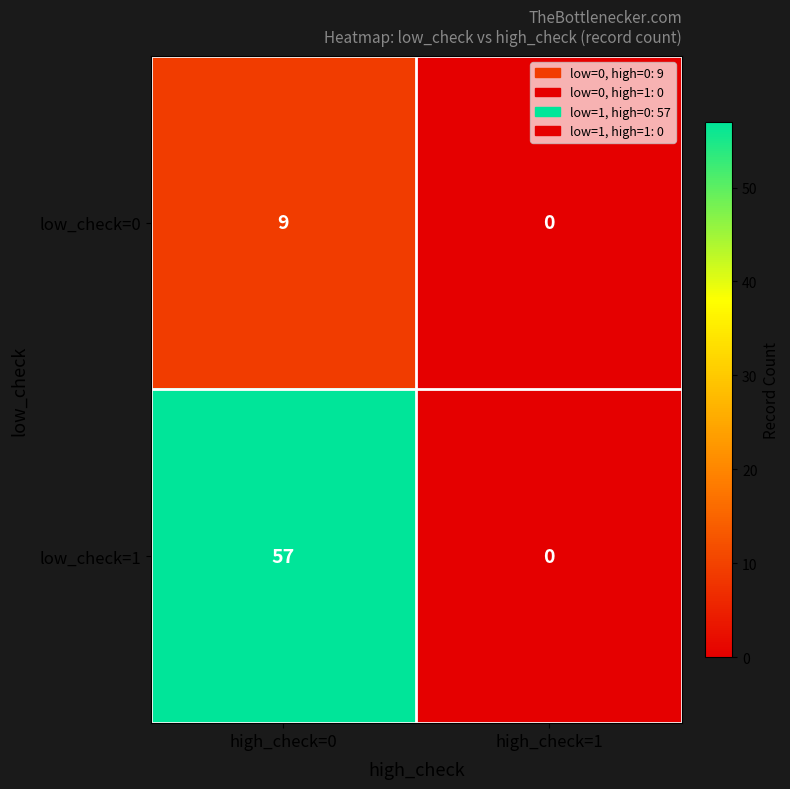

How many series are shown in this chart?

2